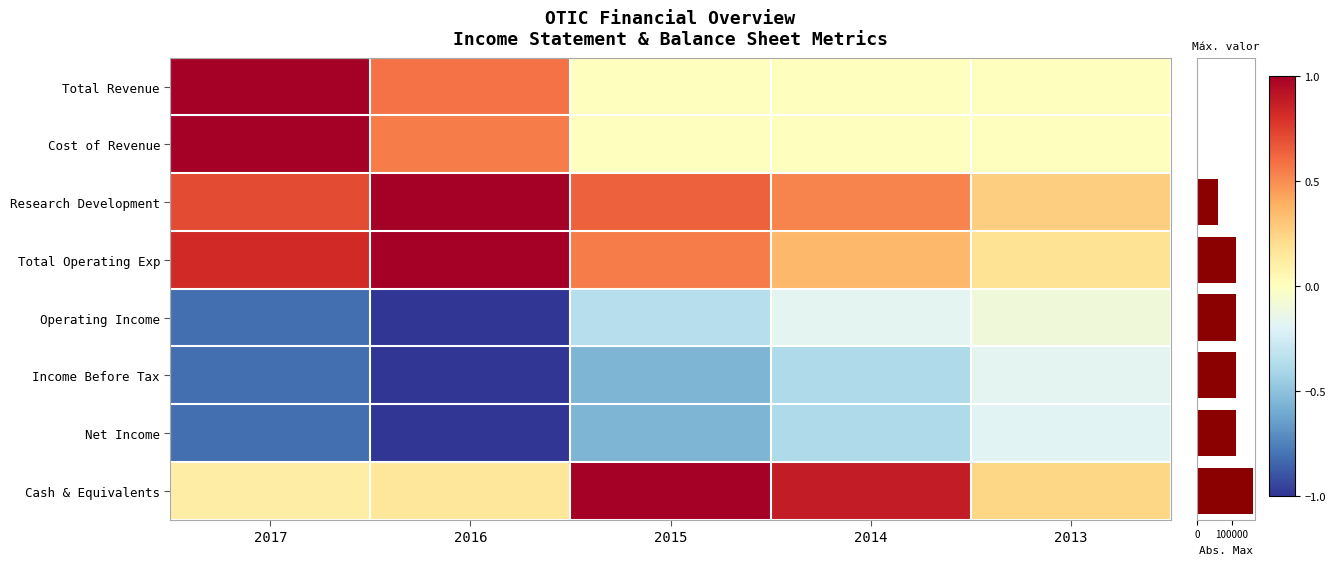

What is the difference between the maximum and minimum values in the Total Operating Exp series?

0.8